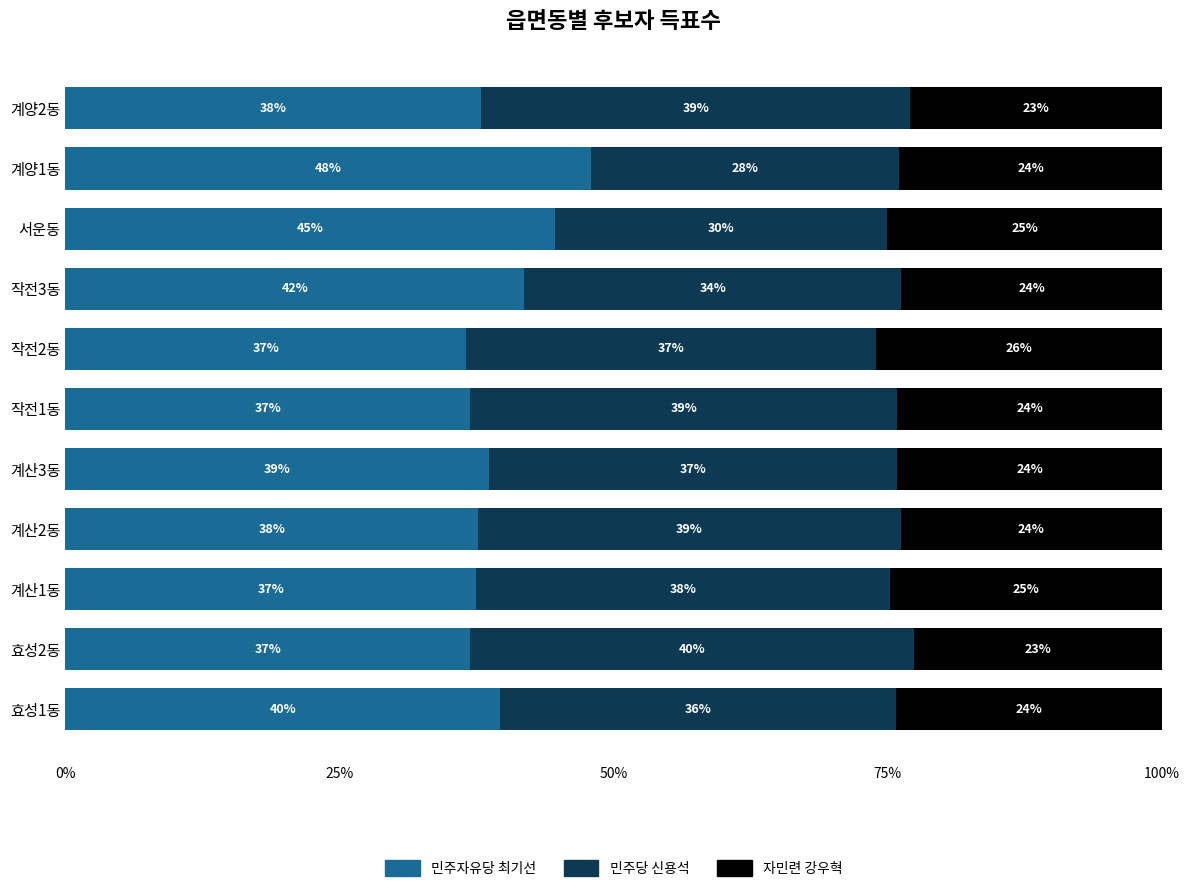

Is it true that 민주자유당 최기선 equals 37.6 at 계산2동?

True